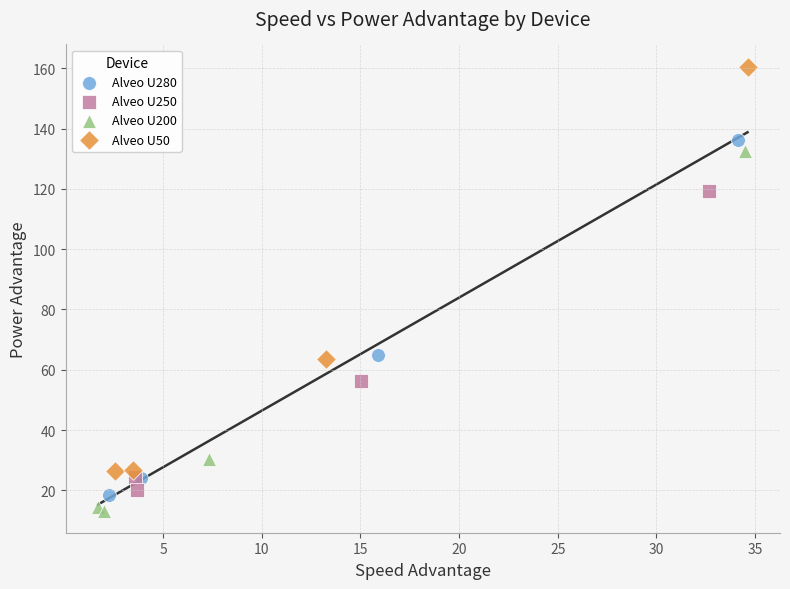

Which series contains the highest Y value?

Alveo U50